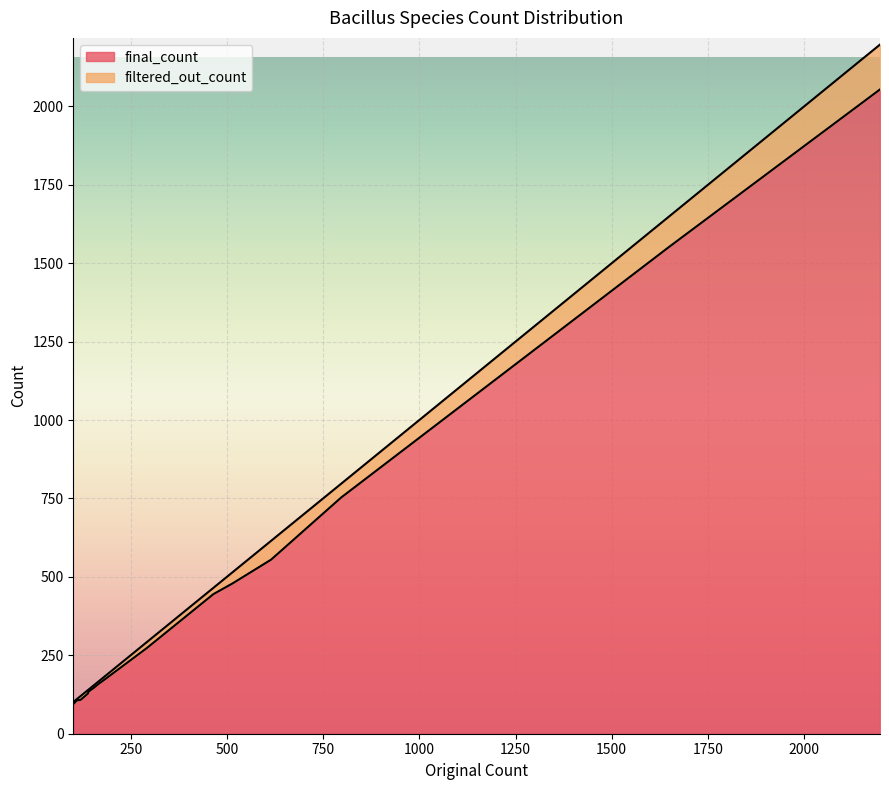

What is the lowest value of the filtered_out_count series?

4